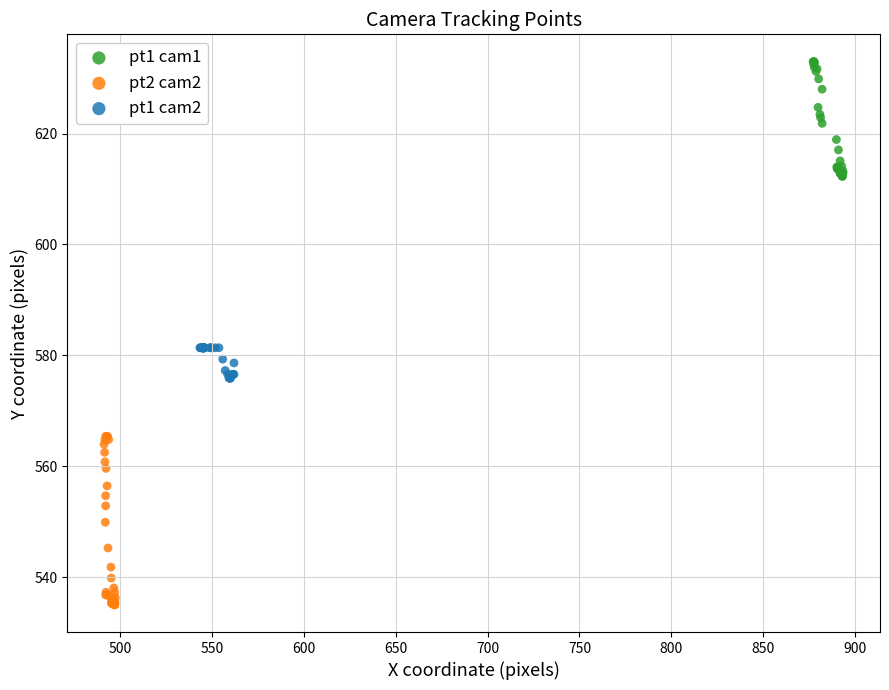

Which series reaches the maximum Y coordinate?

pt1 cam1